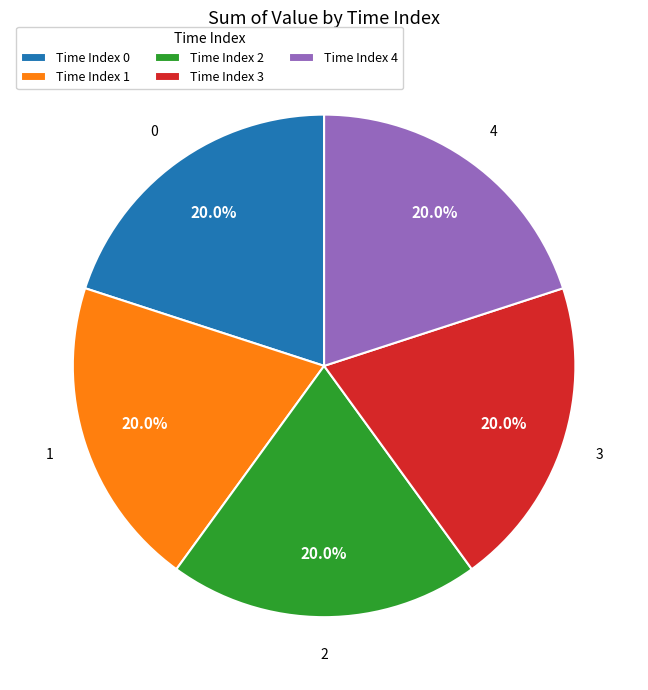

What percentage is NOT represented by Time Index 4?

80.0%